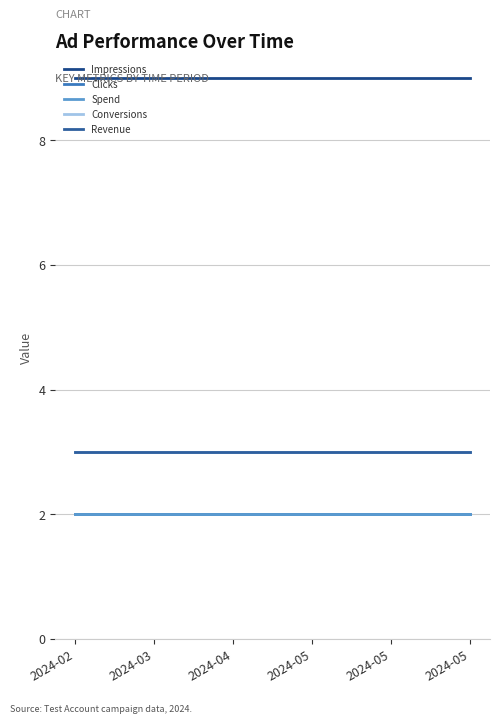

Is it true that Impressions equals 13 at 2024-05?

False